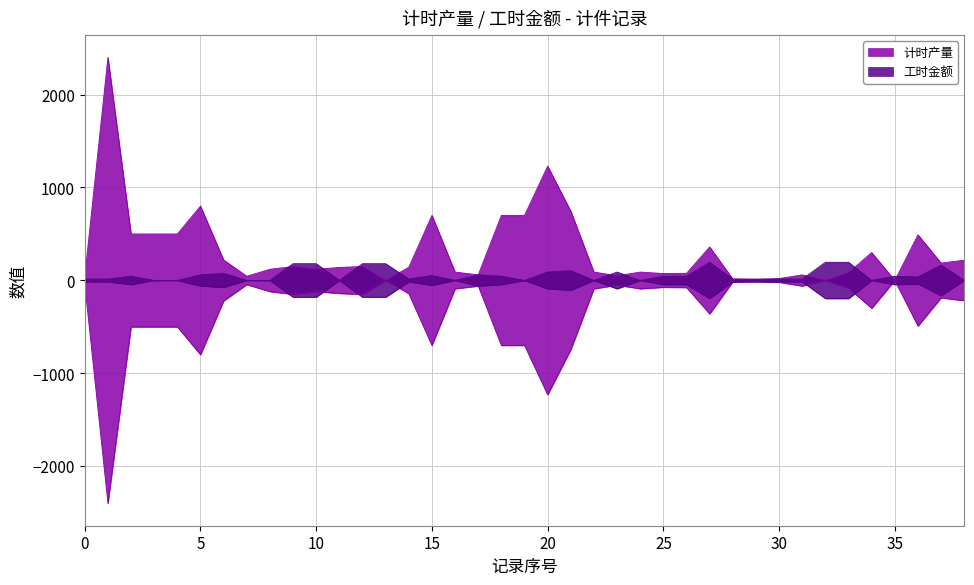

Is the value of 工时金额 at JG24040393 greater than the value of 计时产量 at JG24040375_5?

No